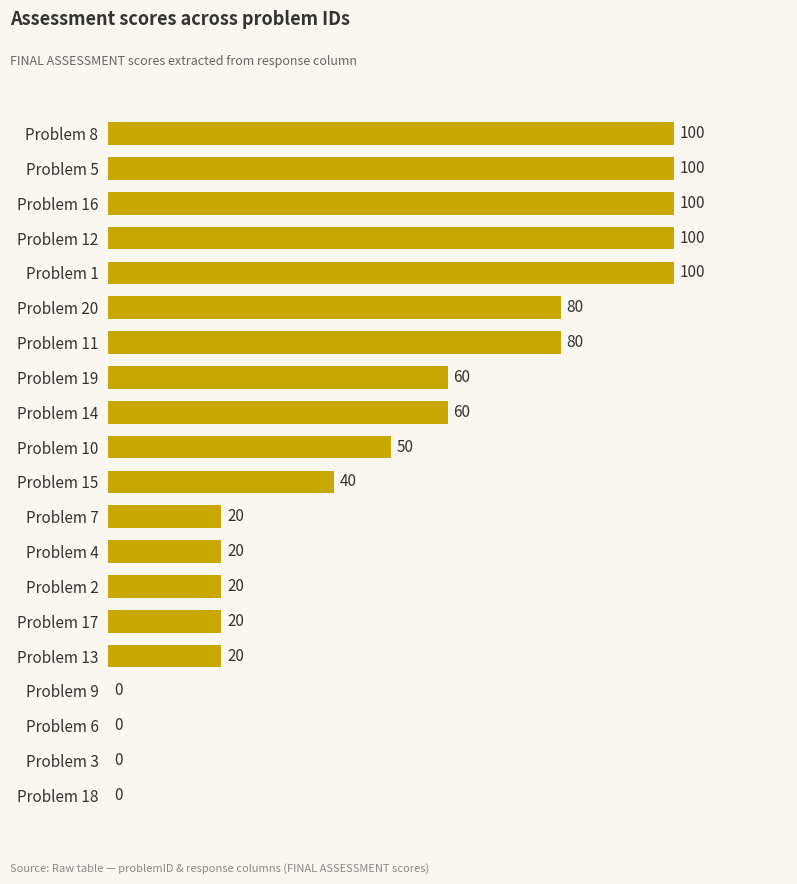

What is the change in value from Problem 19 to Problem 13?

-40